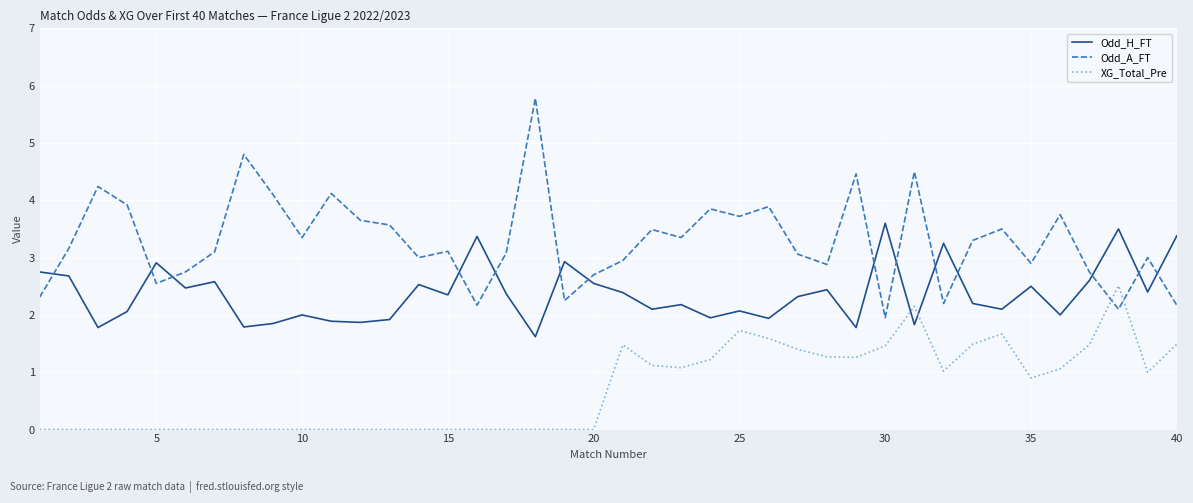

How many interior local valleys does the Odd_A_FT series have?

12